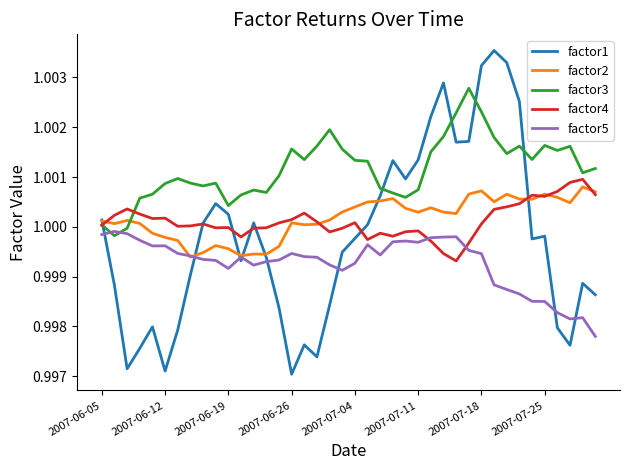

Which series has the widest spread of values?

factor1